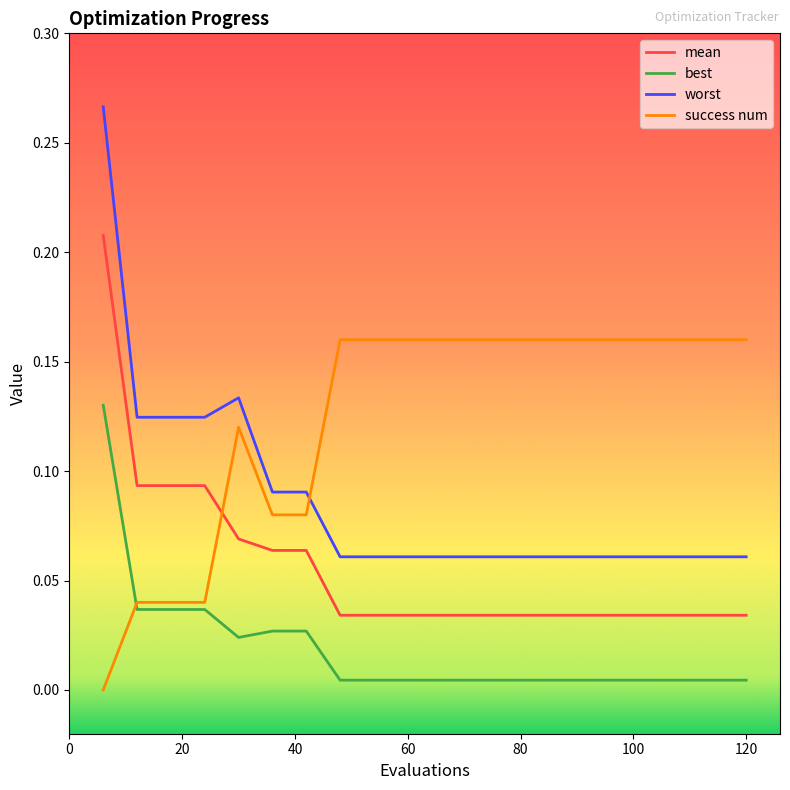

Does the chart have visible grid lines?

No